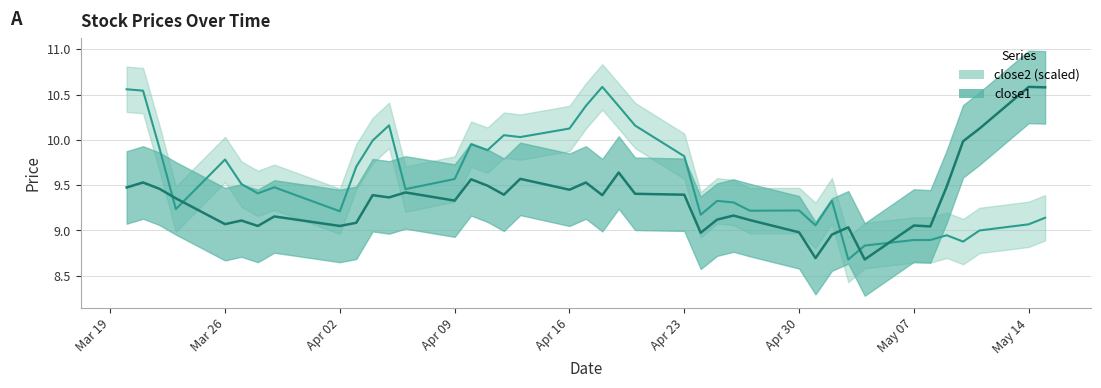

Which series has the widest spread of values?

close1